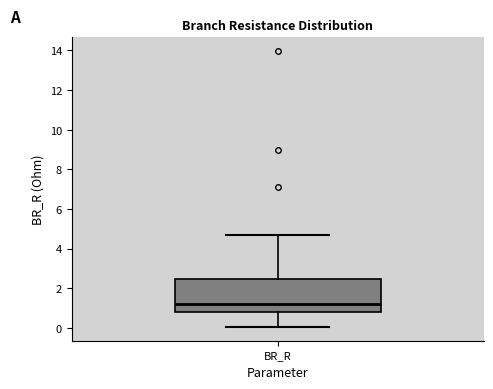

Transcribe this box plot: give where the median line is, the range the box spans, and where the two whiskers end, as read against the y-axis. The values are not printed on the chart, so give them approximately, as read against the axis.

median 1.2, box 0.8 to 2.4, whiskers 0.0 to 4.8